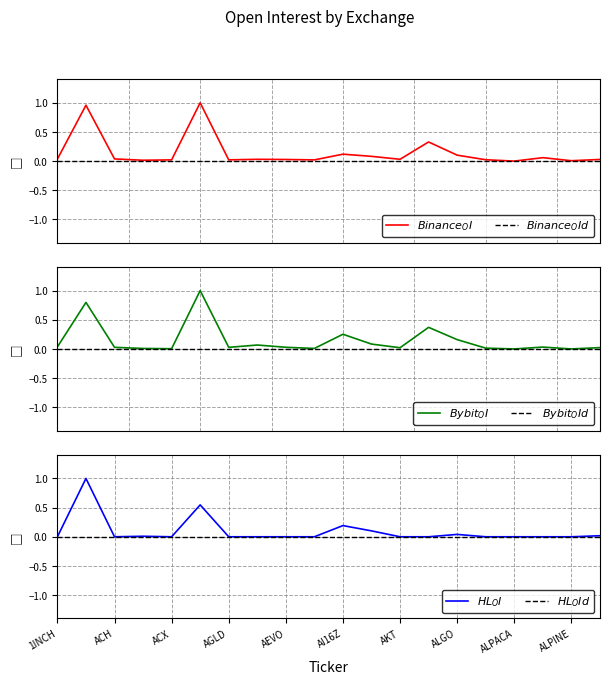

Which has a higher value, AKT or ALT?

AKT